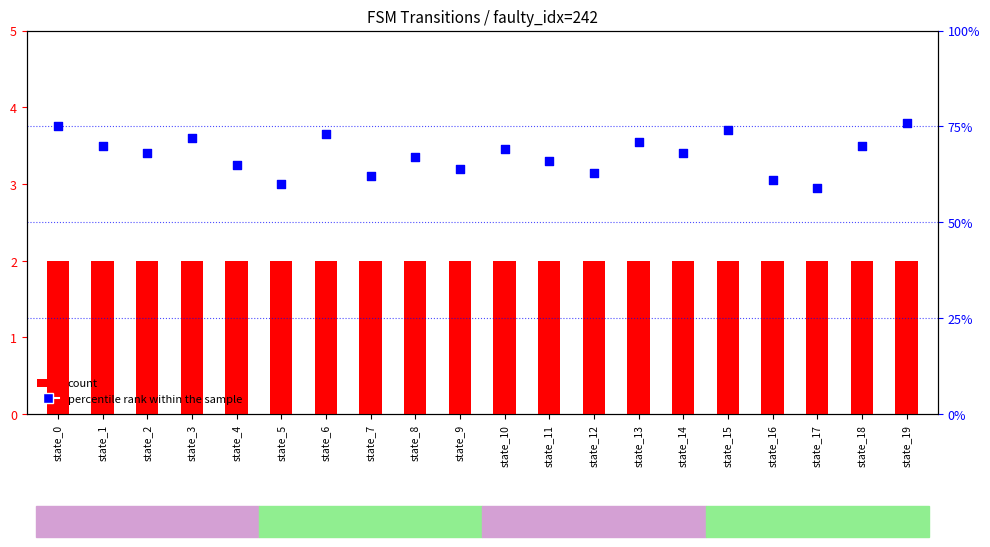

Which series has the widest spread of Y values?

percentile rank within the sample